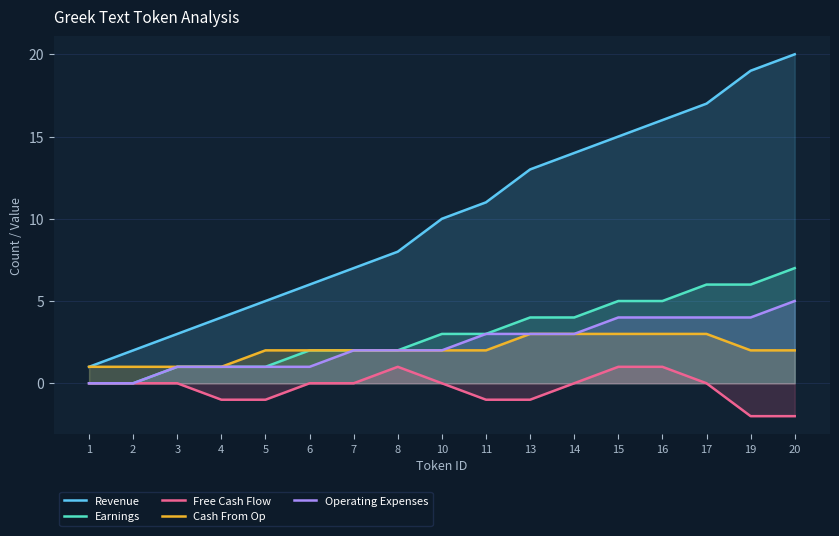

Reading left to right, transcribe all the data shown in this chart.

Revenue: 1	2	3	4	5	6	7	8	10	11	13	14	15	16	17	19	20
Earnings: 0	0	1	1	1	2	2	2	3	3	4	4	5	5	6	6	7
Free Cash Flow: 0	0	0	-1	-1	0	0	1	0	-1	-1	0	1	1	0	-2	-2
Cash From Op: 1	1	1	1	2	2	2	2	2	2	3	3	3	3	3	2	2
Operating Expenses: 0	0	1	1	1	1	2	2	2	3	3	3	4	4	4	4	5